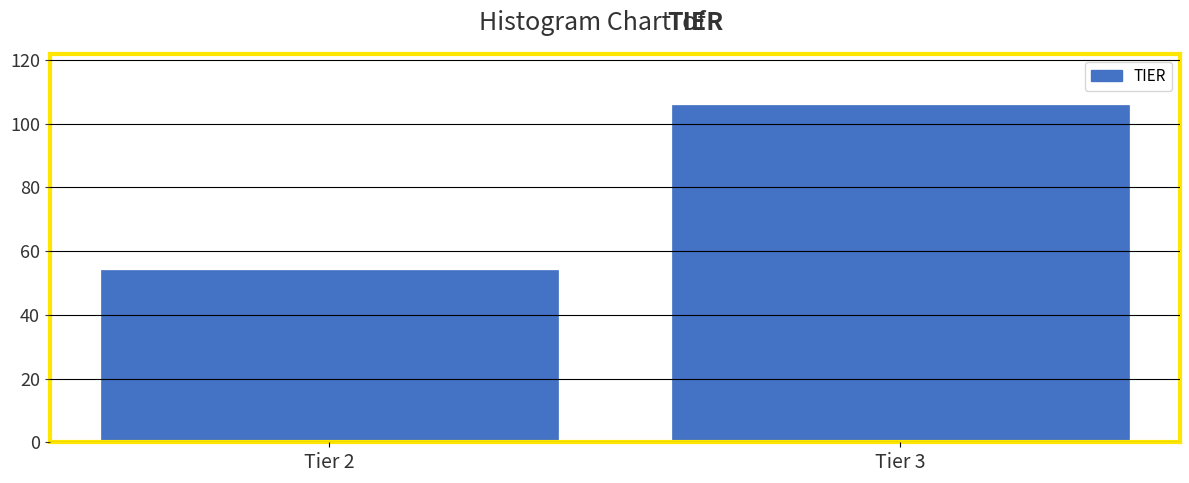

Reading left to right, list all the values displayed in this chart.

Tier 2=54	Tier 3=106